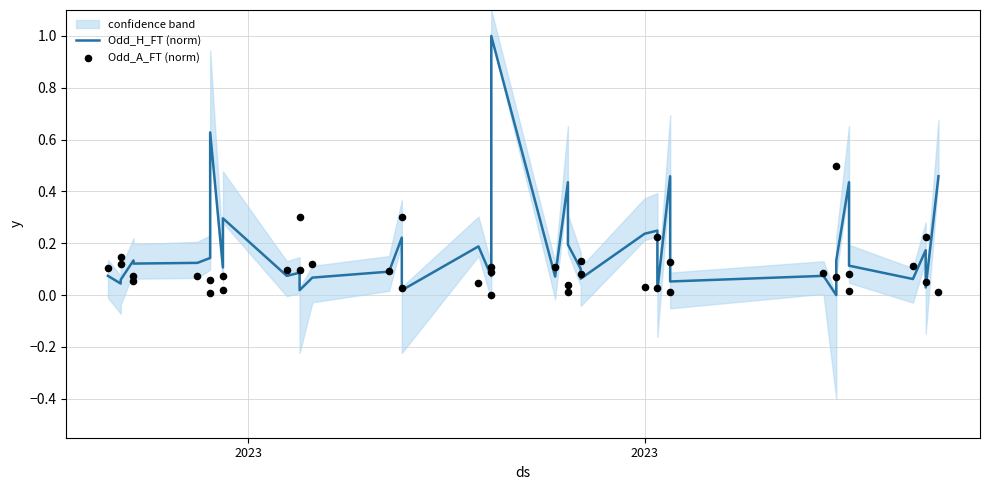

Which series contains the highest Y value?

Odd_H_FT (norm)